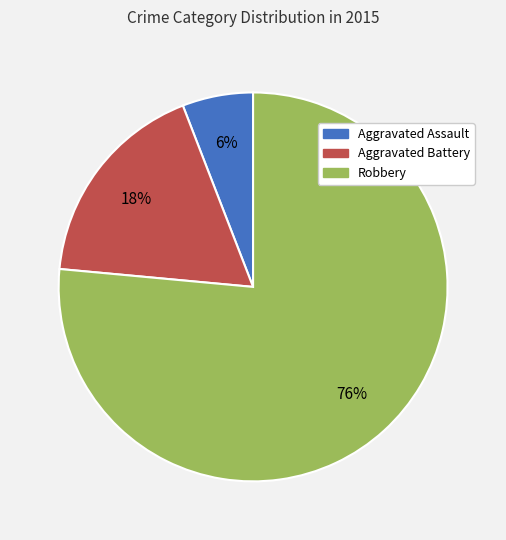

What is the ratio of the value at Aggravated Battery to the value at Aggravated Assault?

3.0